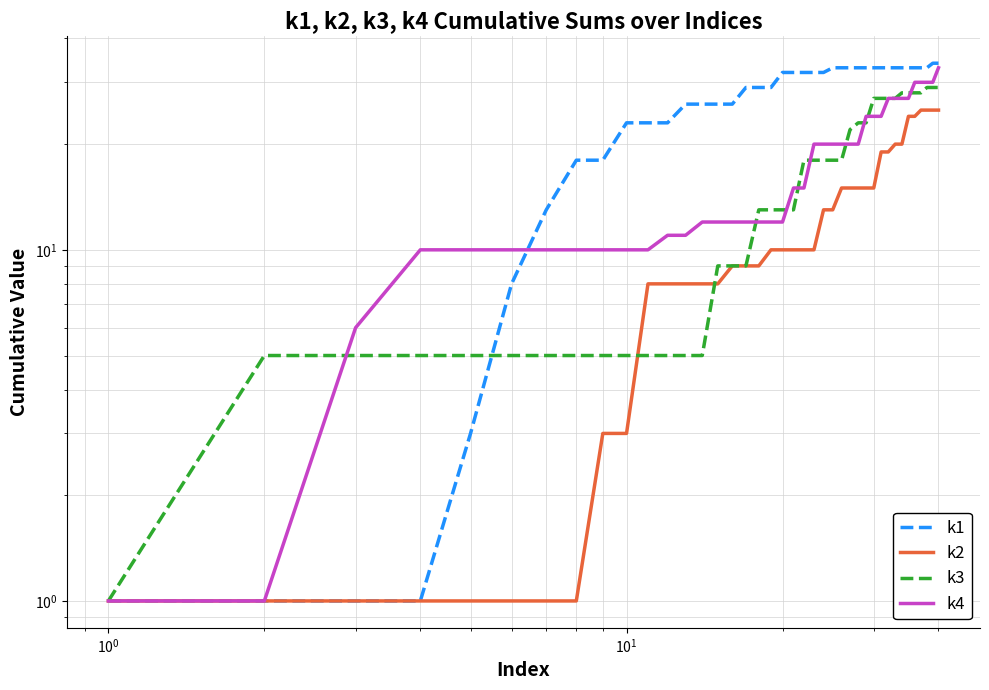

Does the chart display data point markers on the line(s)?

No